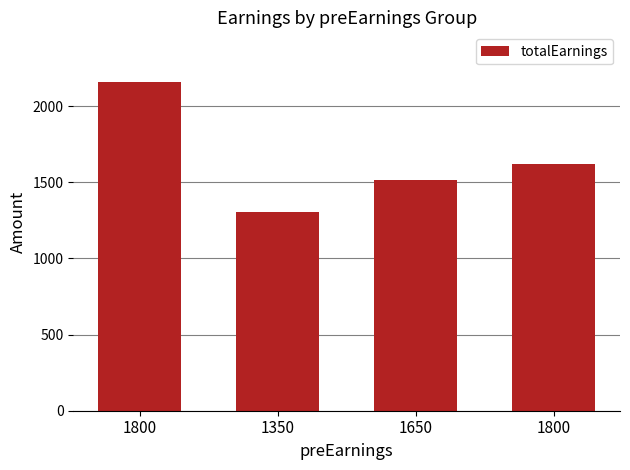

Are the bars horizontal?

No